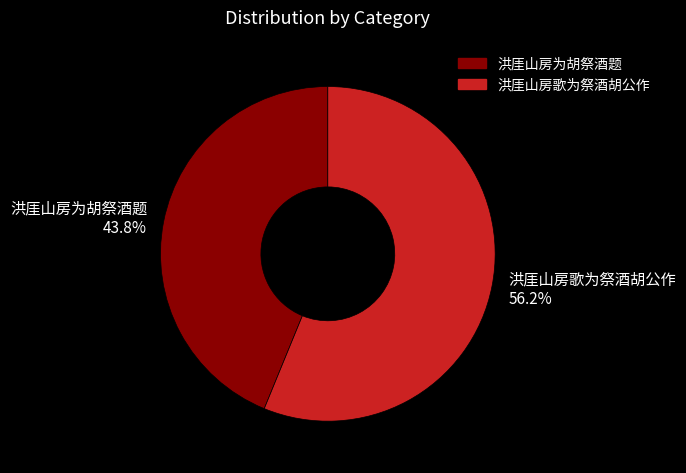

What is the smallest slice in the pie chart?

洪厓山房为胡祭酒题